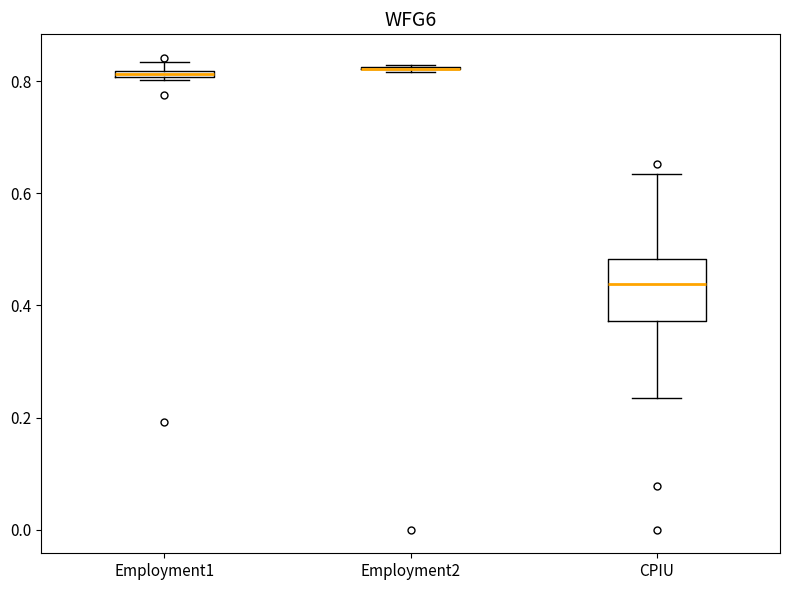

Which box is the tallest, from its lower edge to its upper edge?

CPIU